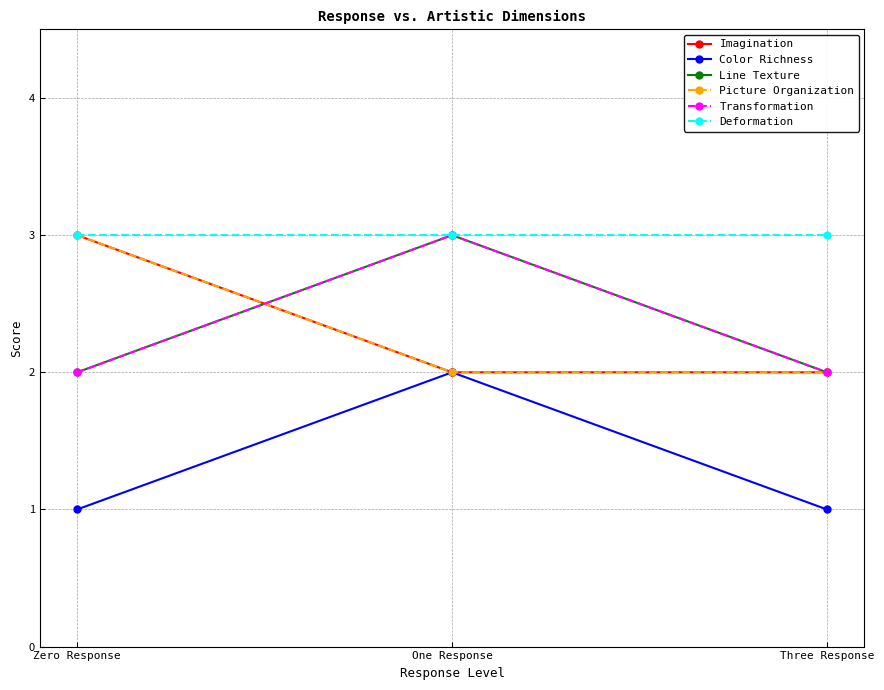

Which series has the largest total across all categories?

Deformation